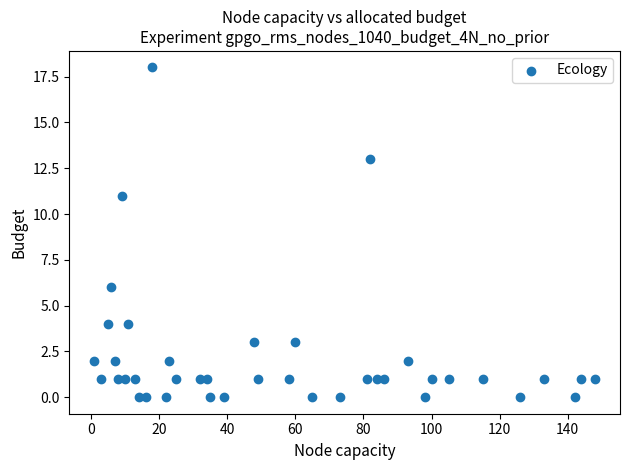

What is the range of Y values (max minus min)?

18